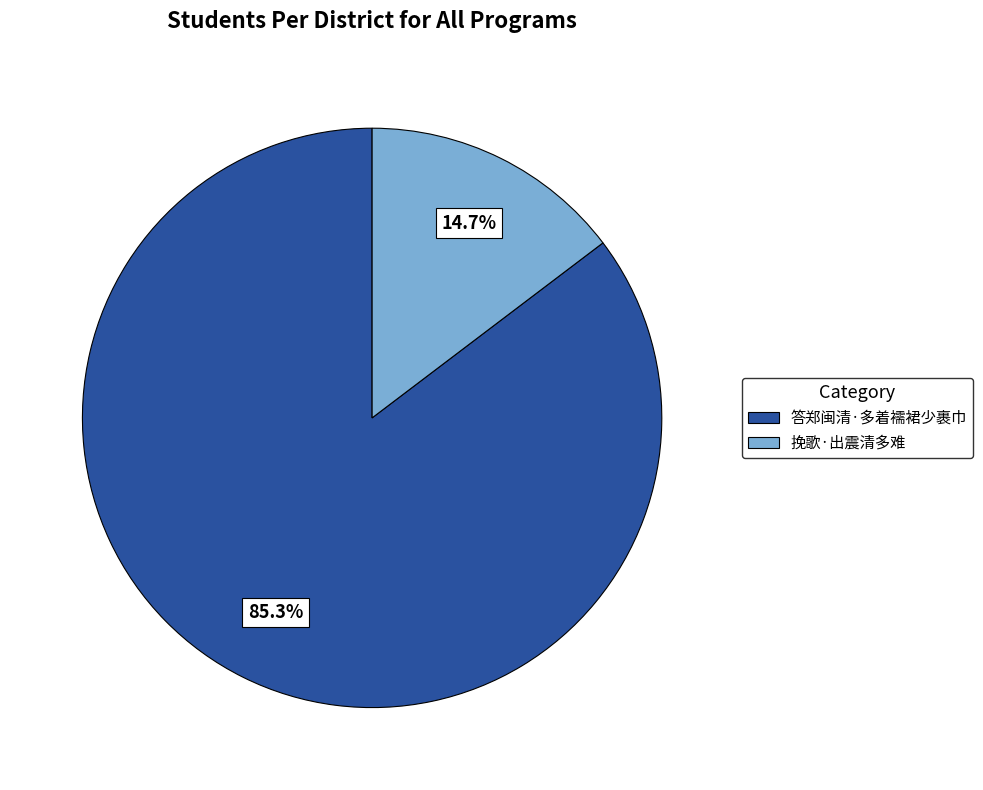

Which category has the smallest portion of the pie?

挽歌·出震清多难